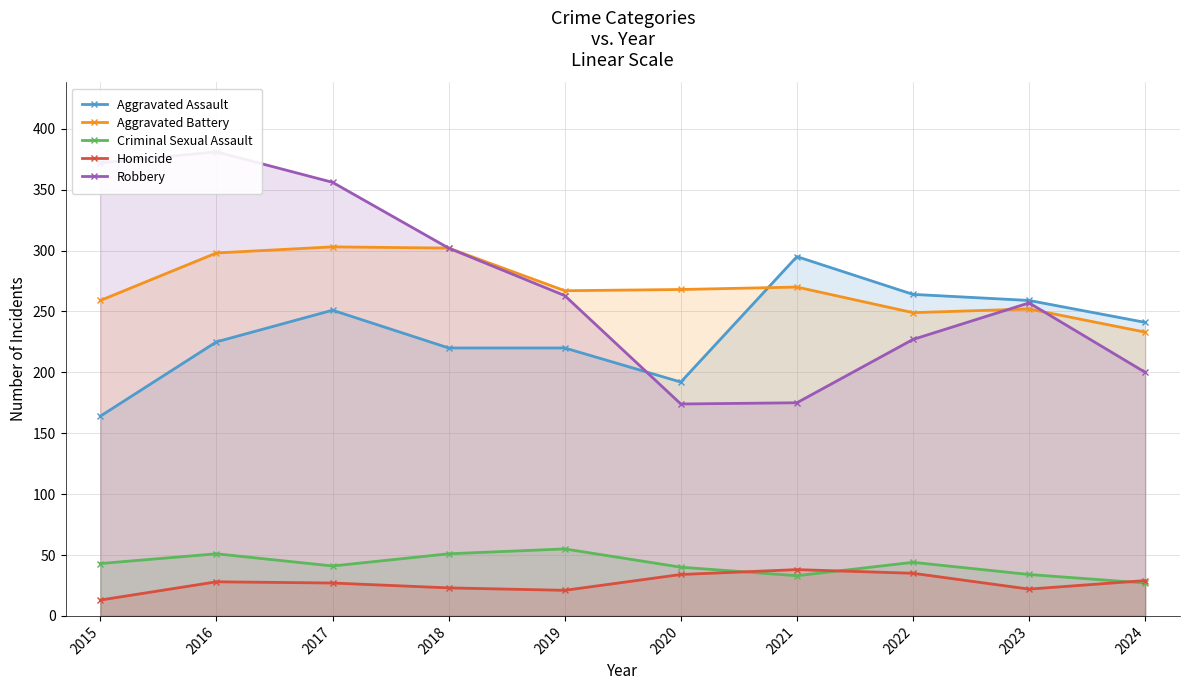

Reading left to right, extract all data points from this chart.

Aggravated Assault: 164	225	251	220	220	192	295	264	259	241
Aggravated Battery: 259	298	303	302	267	268	270	249	252	233
Criminal Sexual Assault: 43	51	41	51	55	40	33	44	34	27
Homicide: 13	28	27	23	21	34	38	35	22	29
Robbery: 372	381	356	302	263	174	175	227	257	200